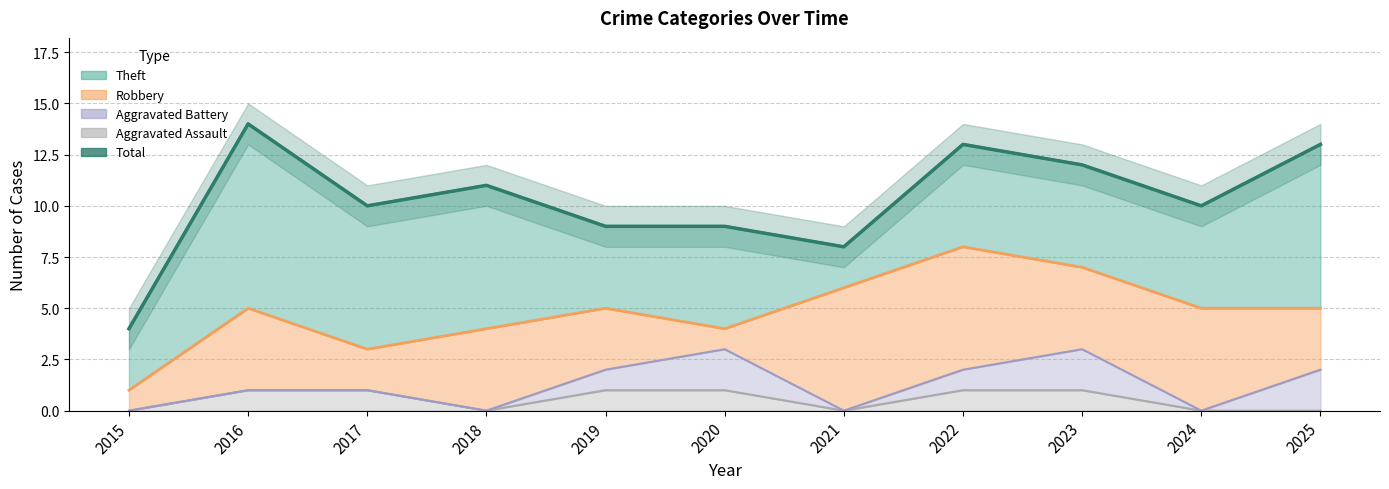

Rank the categories by value from lowest to highest.

2015, 2021, 2019, 2020, 2017, 2024, 2018, 2023, 2022, 2025, 2016